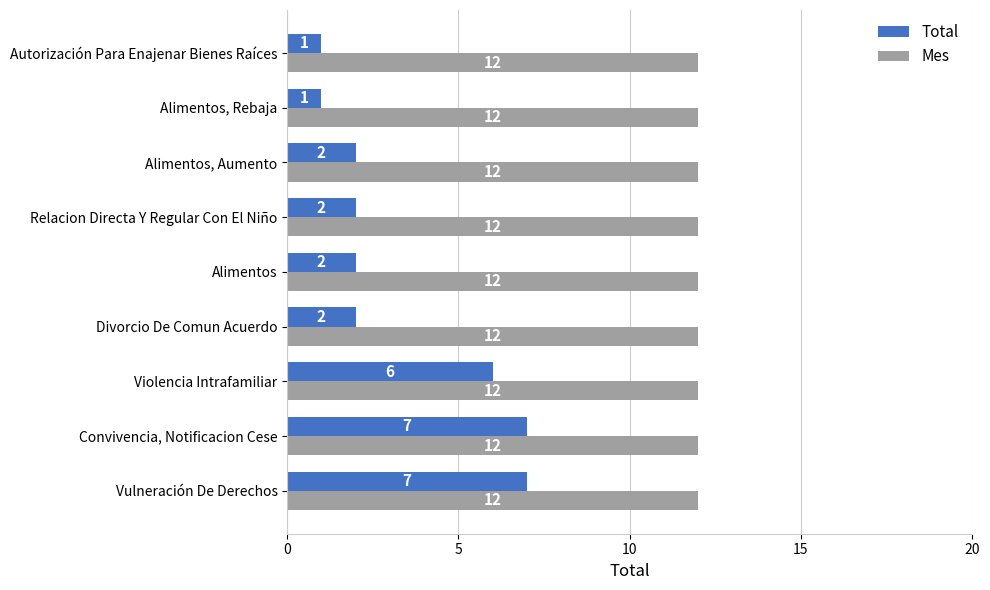

What is the maximum value for Total?

7